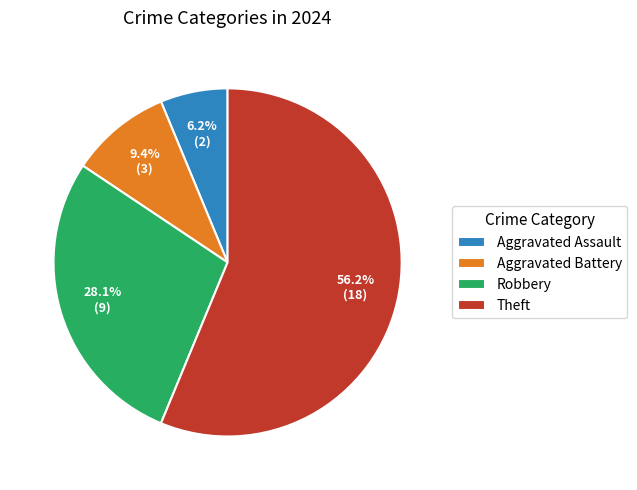

Which category has the smallest portion of the pie?

Aggravated Assault